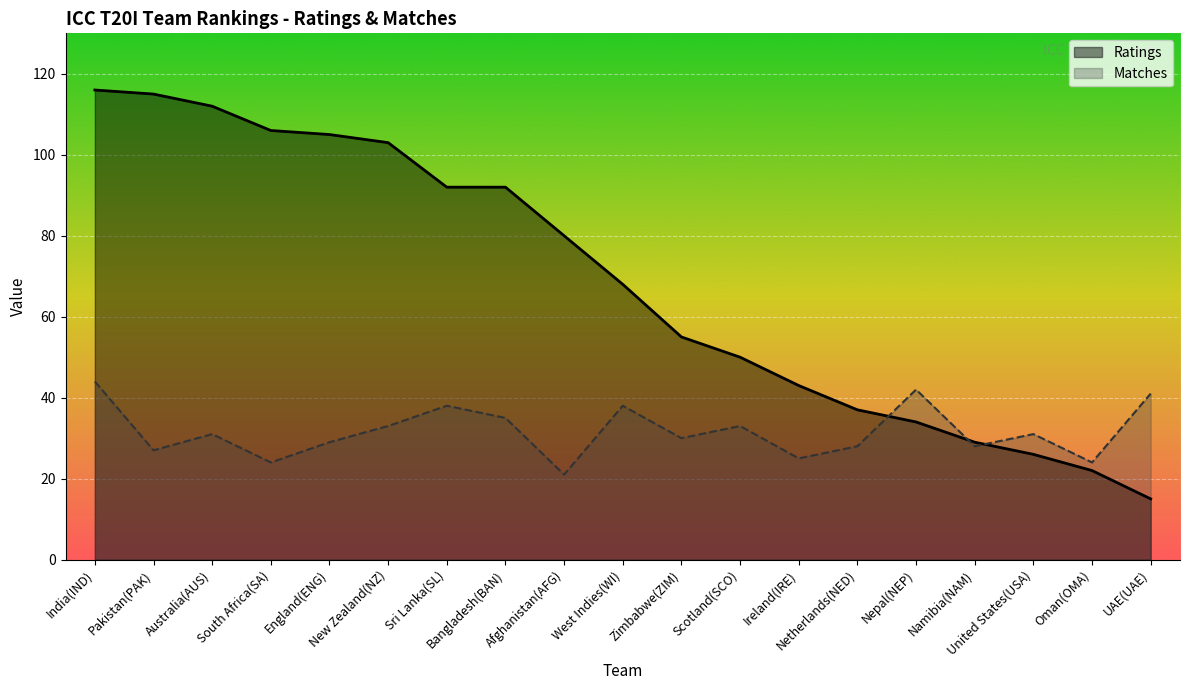

Which series has the largest total across all categories?

Ratings